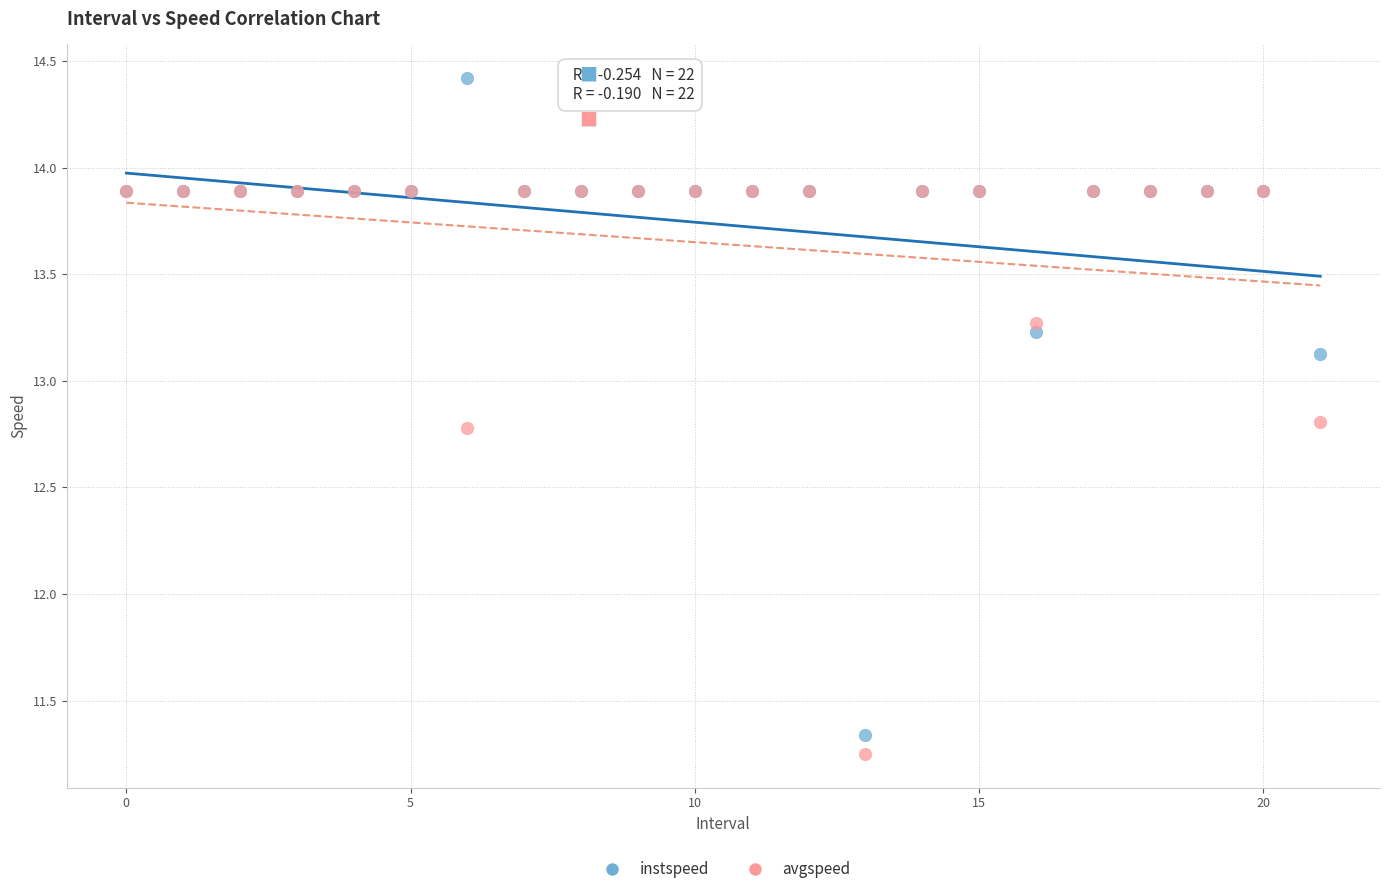

What are all the series names shown in the legend?

instspeed, avgspeed